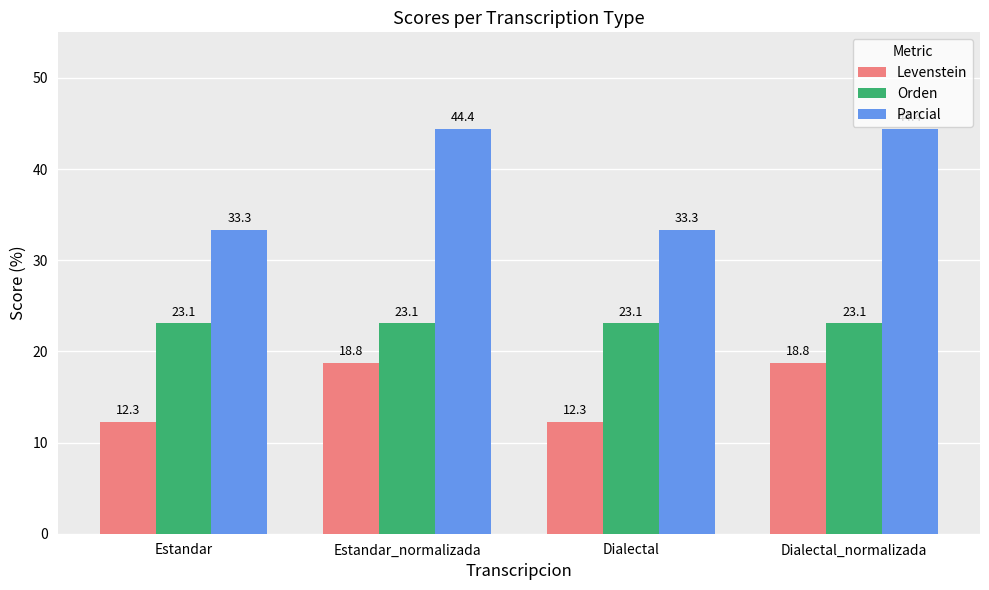

What is the approximate value of Parcial at Estandar_normalizada?

44.4